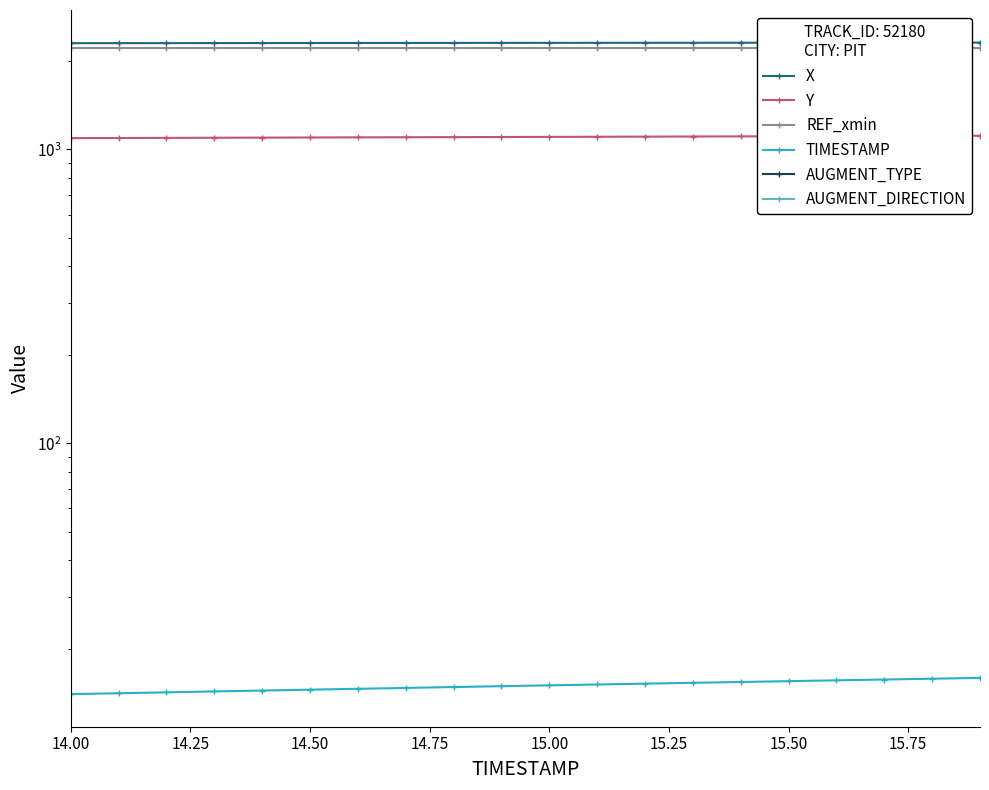

What is the spread (max minus min) of values at 15.50?

2301.2